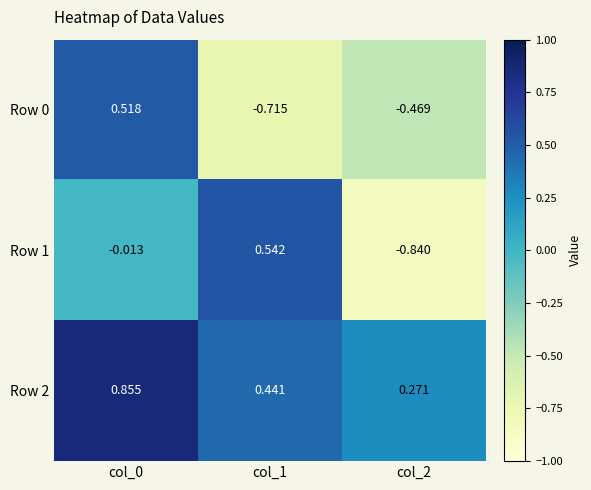

Is the value of Row 1 at col_1 greater than the value of Row 2 at col_1?

Yes